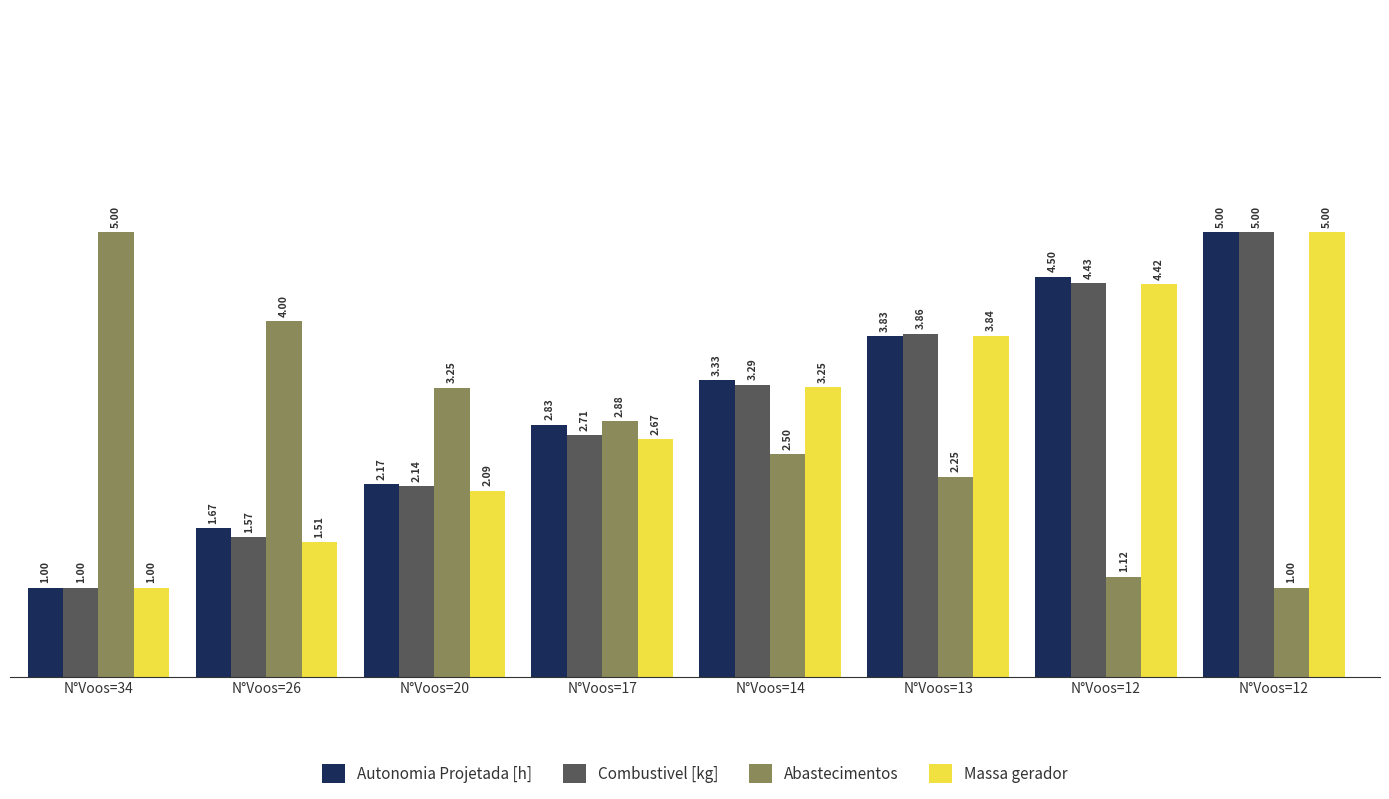

Rank the categories by Massa gerador value from highest to lowest.

N°Voos=12, N°Voos=12, N°Voos=13, N°Voos=14, N°Voos=17, N°Voos=20, N°Voos=26, N°Voos=34